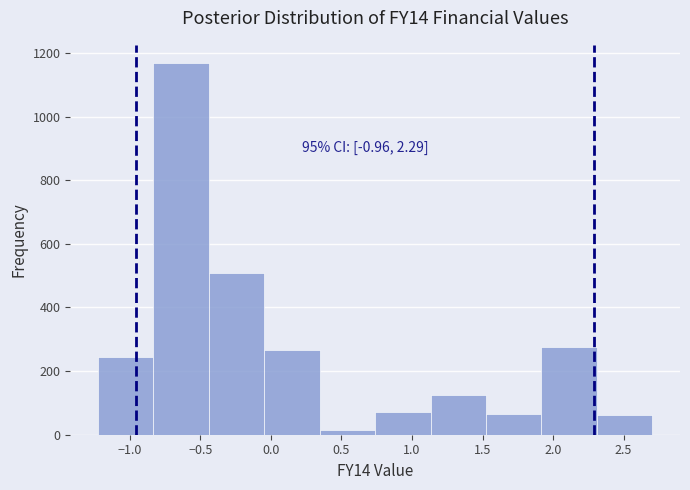

Which range on the x-axis has the tallest bar?

-0.85 to -0.45